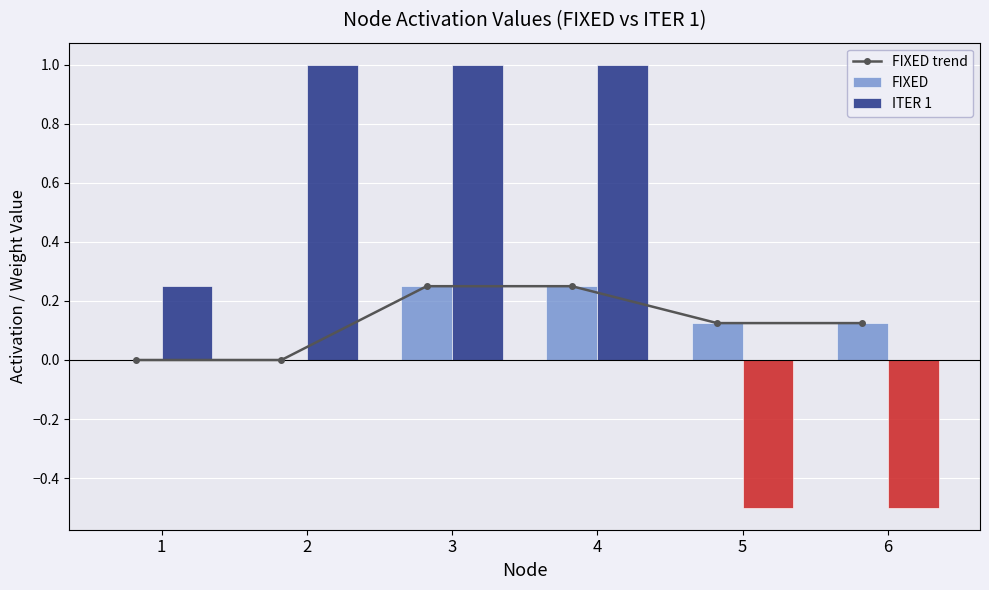

What are all the series names shown in the legend?

FIXED trend, FIXED, ITER 1